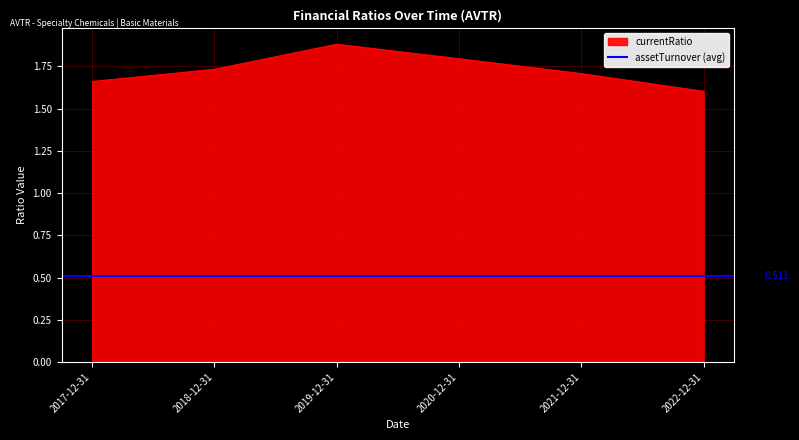

What are all the series names shown in the legend?

currentRatio, assetTurnover